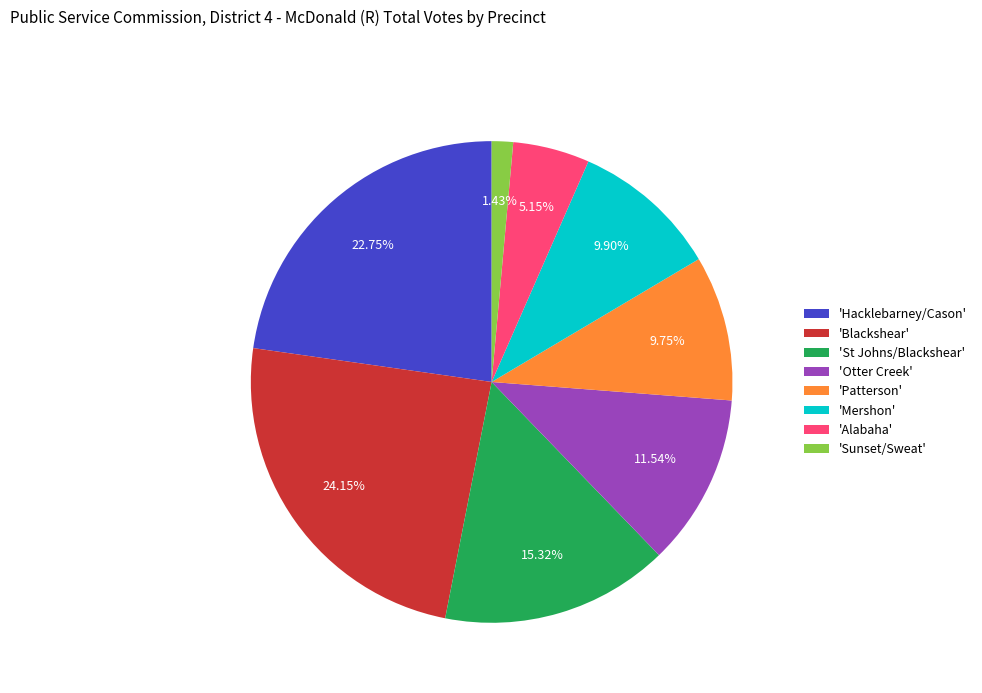

Which category has the biggest portion of the pie?

'Blackshear'